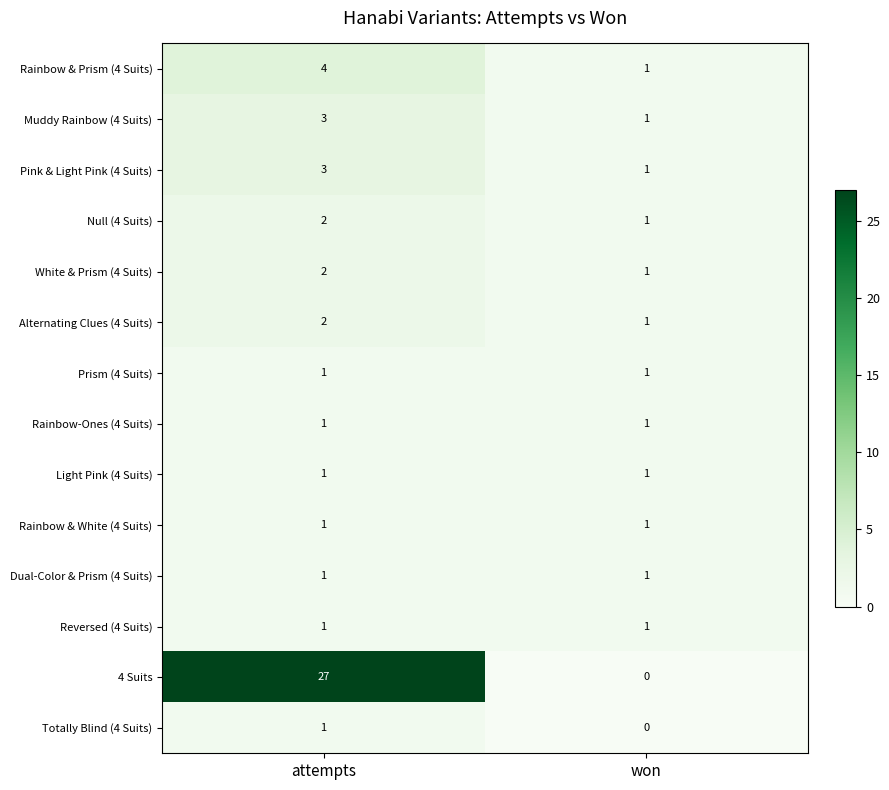

What is the sum of the 4 Suits values at won and attempts?

27